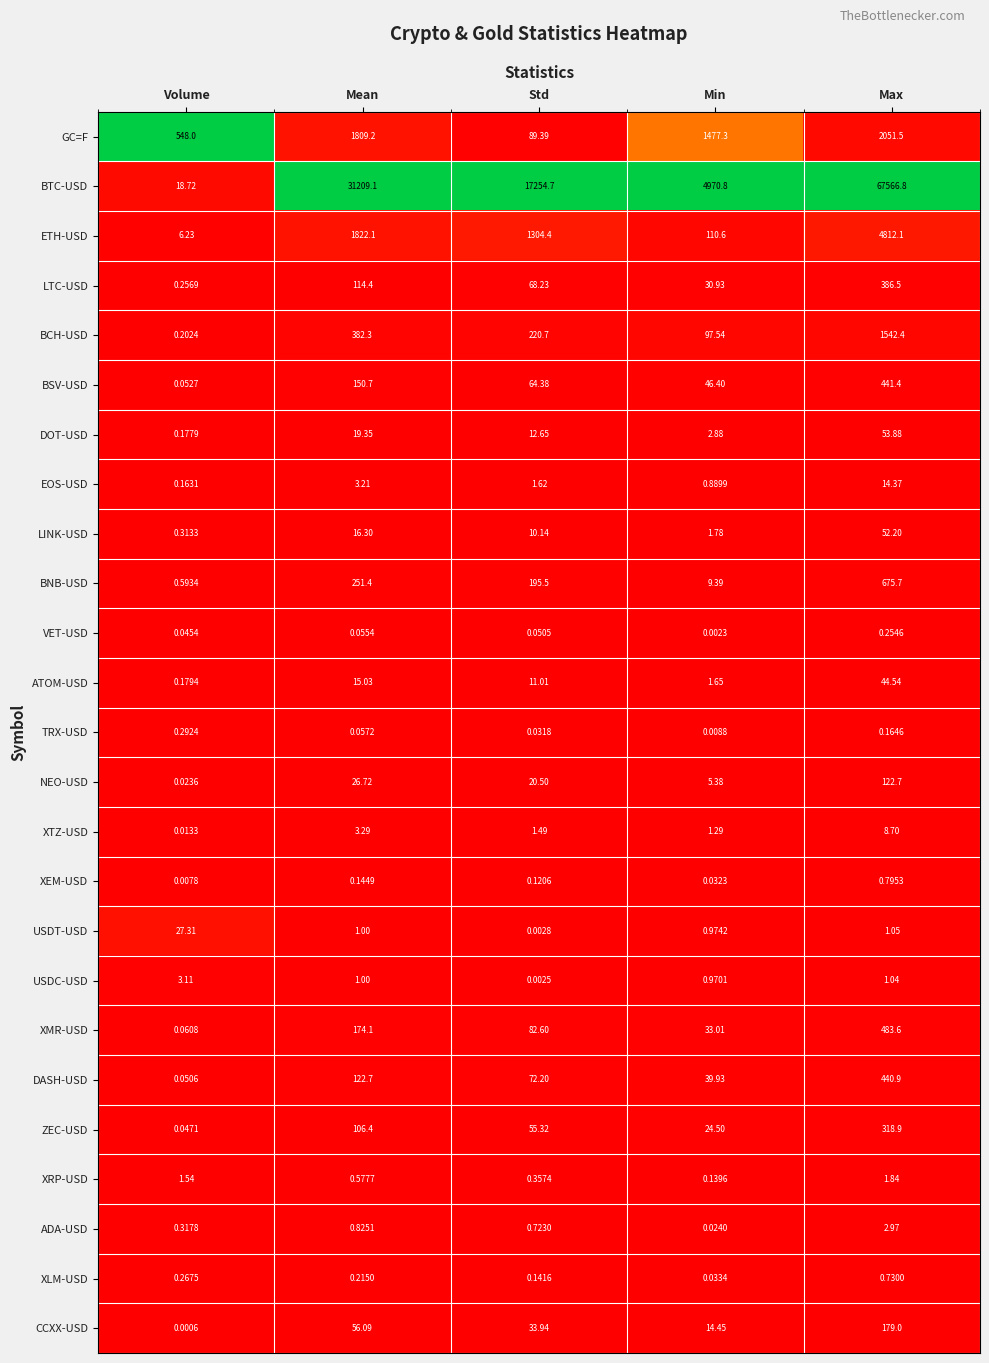

At how many categories does at least one series exceed 0?

5